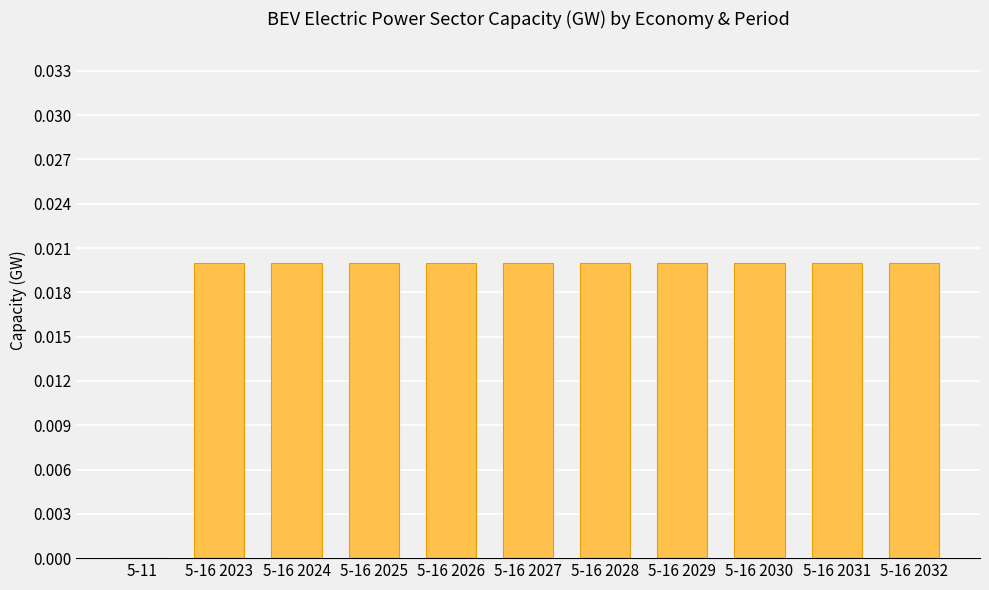

At which label is the value closest to 0?

5-11